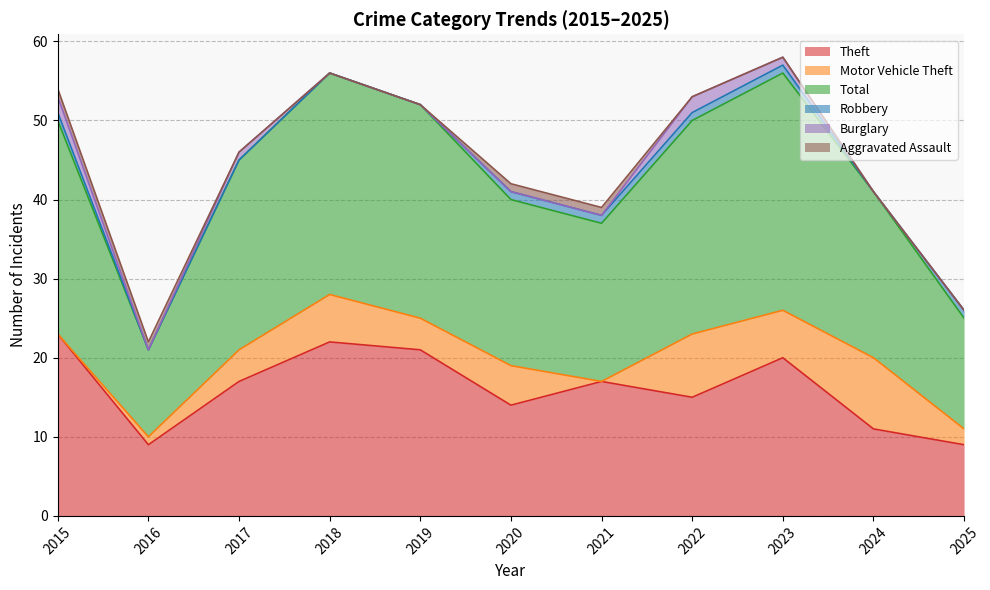

How many Motor Vehicle Theft values are between 1 and 6?

7